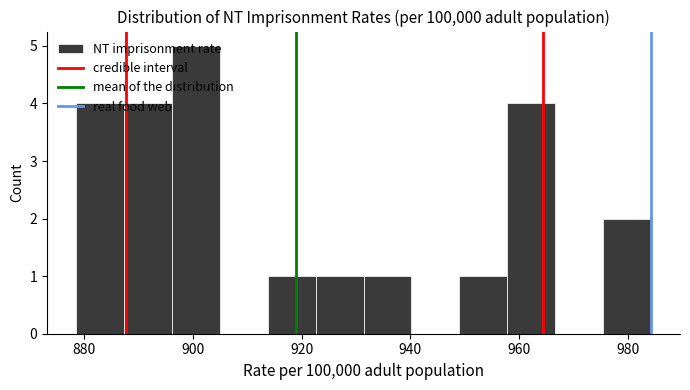

Reading left to right, transcribe this chart: for each bar, give the range it covers on the x-axis and its height. Neither the bar edges nor the heights are printed on the chart, so give them approximately, as read against the axes.

878 to 888: 4
888 to 896: 4
896 to 904: 5
904 to 914: 0
914 to 922: 1
922 to 932: 1
932 to 940: 1
940 to 950: 0
950 to 958: 1
958 to 966: 4
966 to 976: 0
976 to 984: 2